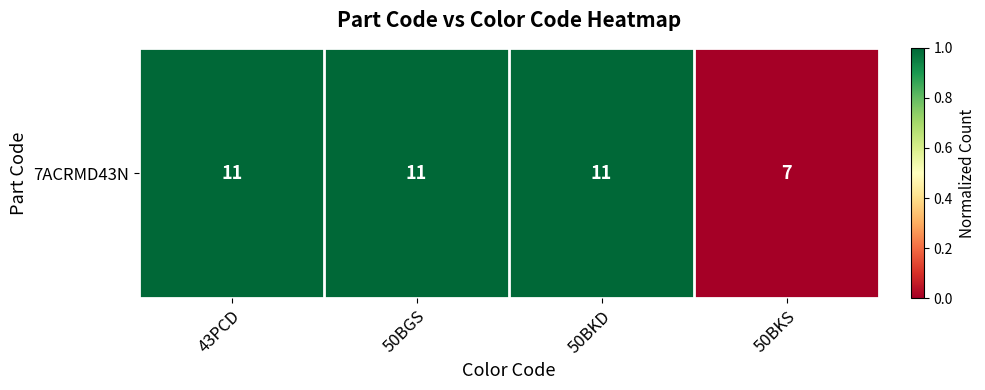

How many values are between 1 and 2?

3